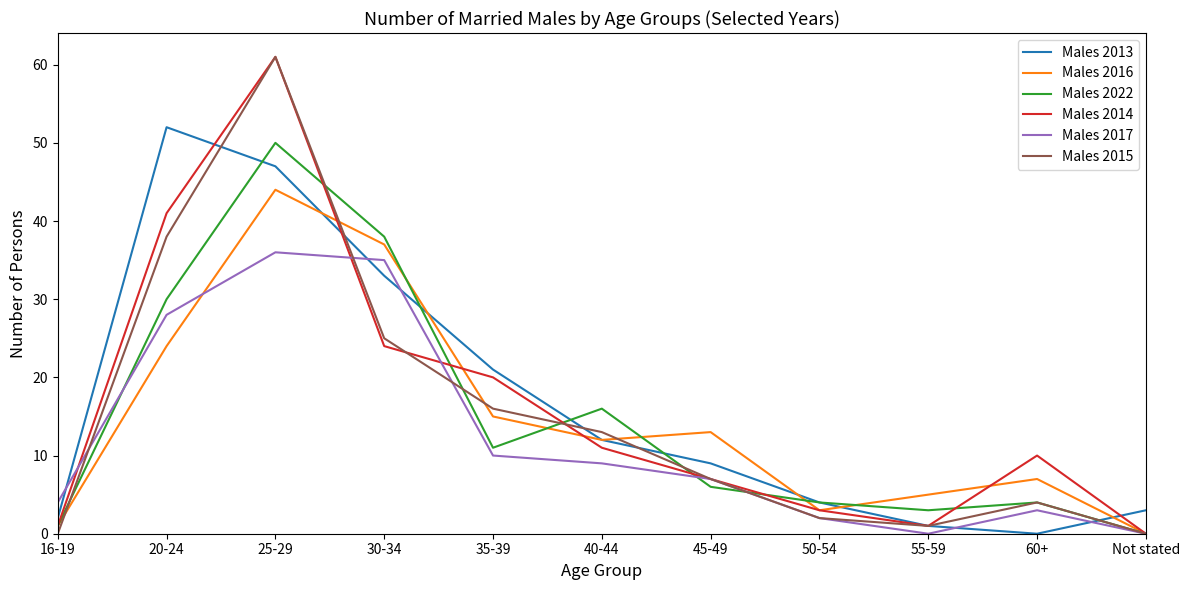

How many interior local peaks does the Males 2013 series have?

1